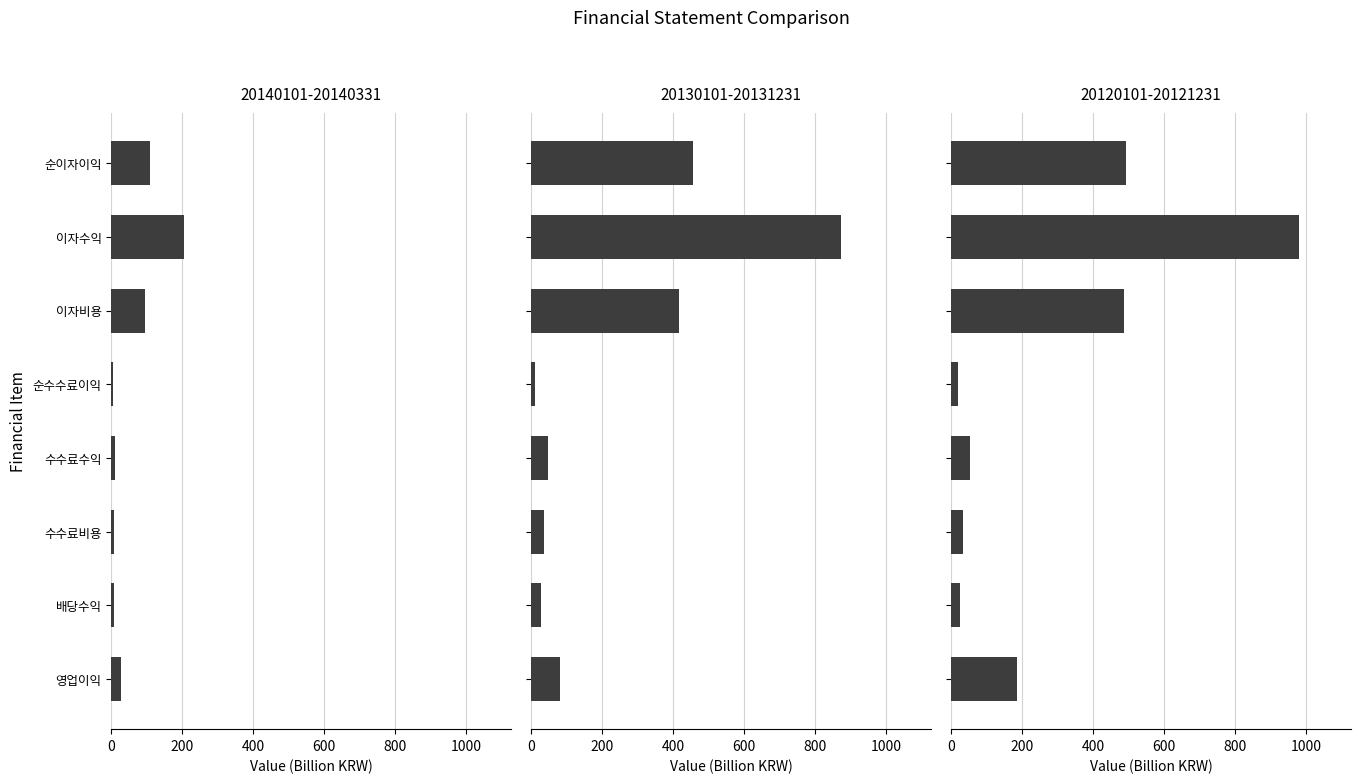

Reading right to left, extract all data points from this chart.

20140101-20140331: 영업이익=27.8	배당수익=6.6	수수료비용=7.9	수수료수익=11.9	순수수료이익=3.9	이자비용=94.1	이자수익=204.5	순이자이익=110.4
20130101-20131231: 영업이익=81.7	배당수익=26.4	수수료비용=37.0	수수료수익=47.6	순수수료이익=10.6	이자비용=416.7	이자수익=873.8	순이자이익=457.0
20120101-20121231: 영업이익=184.8	배당수익=24.1	수수료비용=34.1	수수료수익=53.3	순수수료이익=19.2	이자비용=487.1	이자수익=980.1	순이자이익=493.0